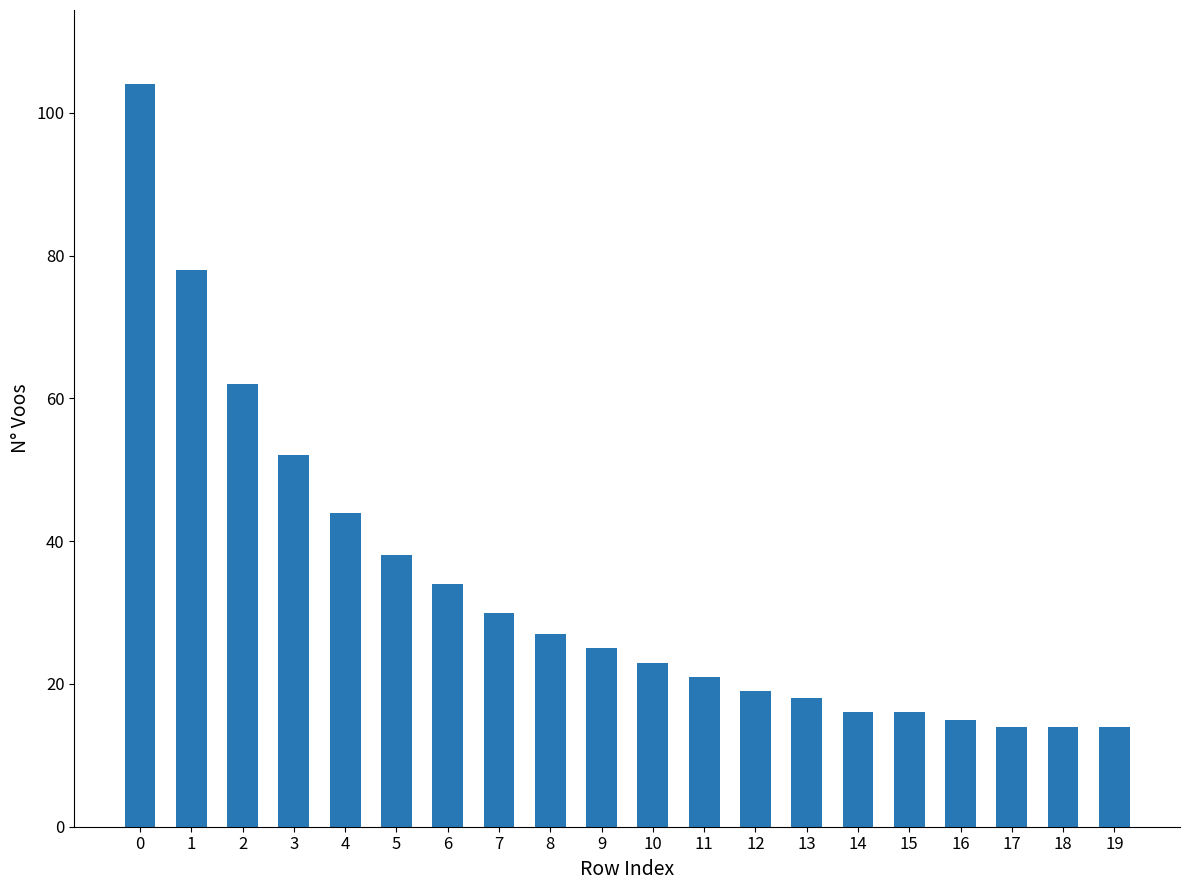

What is the sum of all values?

664